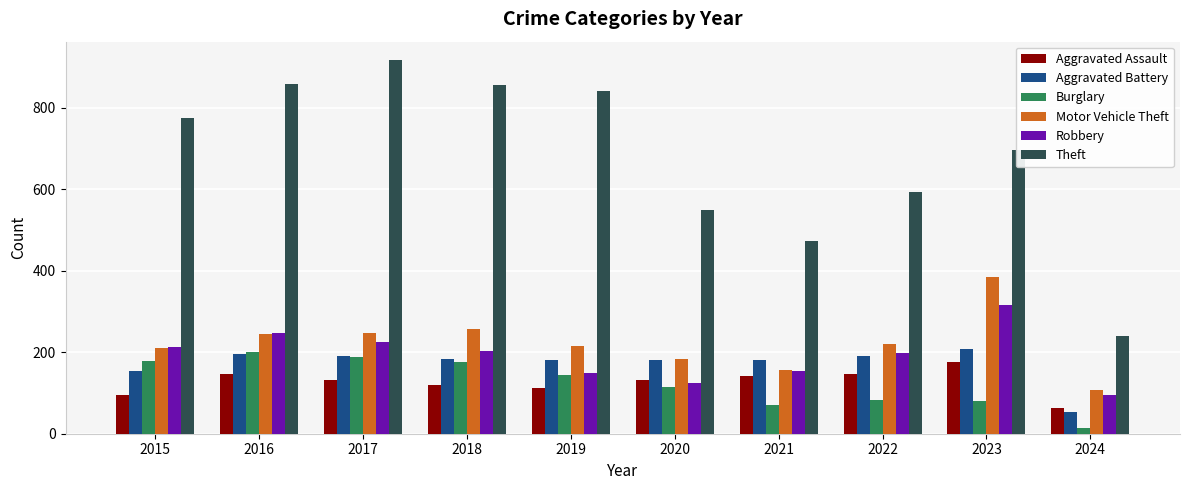

What is the value of the Aggravated Battery bar at the 1st from the left?

154